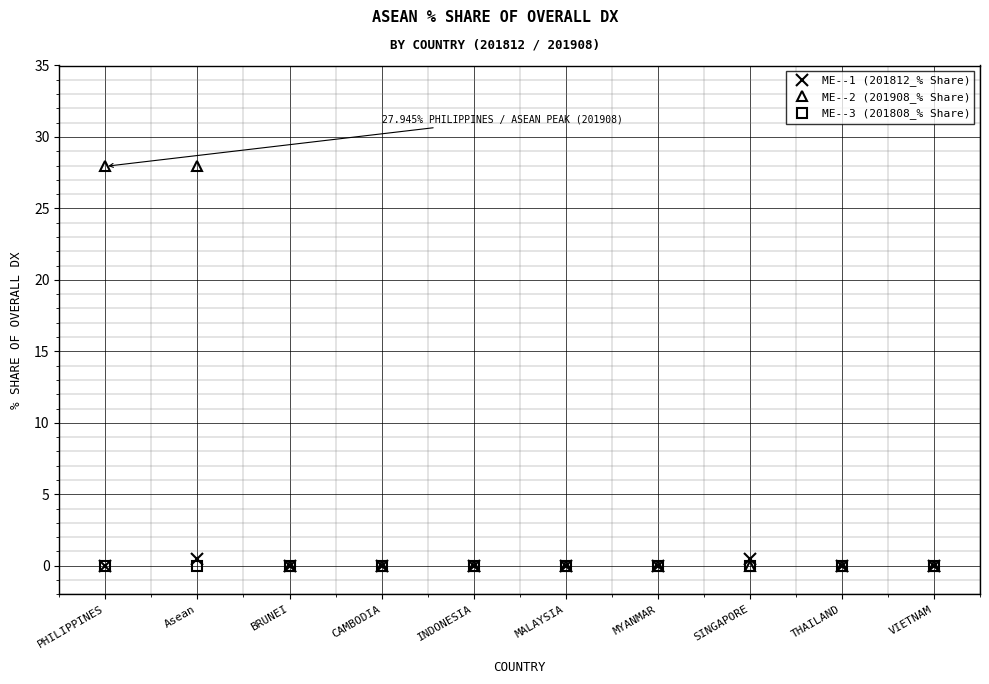

What is the maximum value for ME--1 (201812_% Share)?

0.5